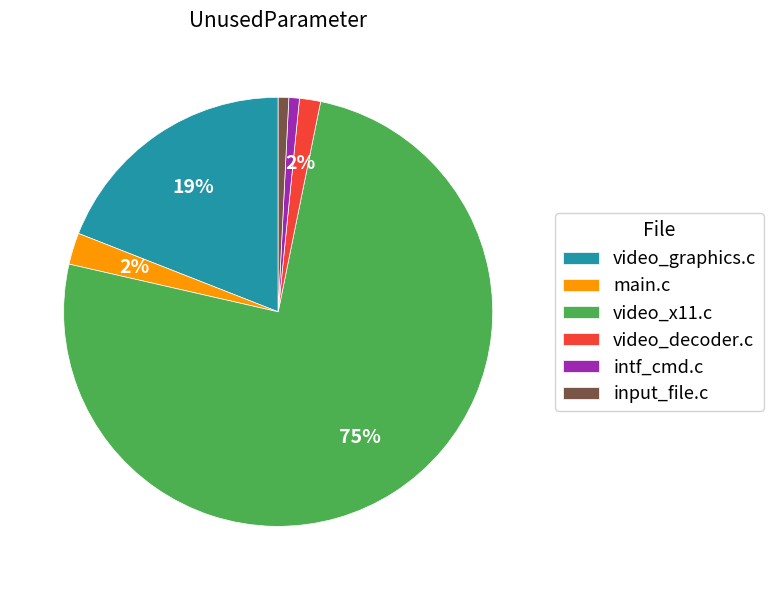

Do main.c and intf_cmd.c together represent more than half of the pie?

No